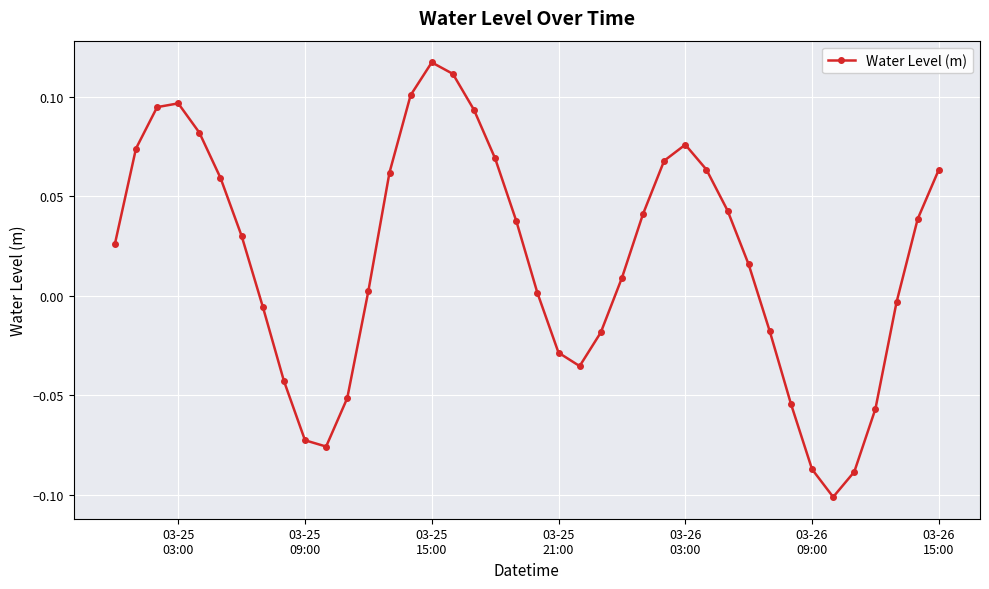

How many points are lower than both their immediate neighbors (excluding endpoints)?

3